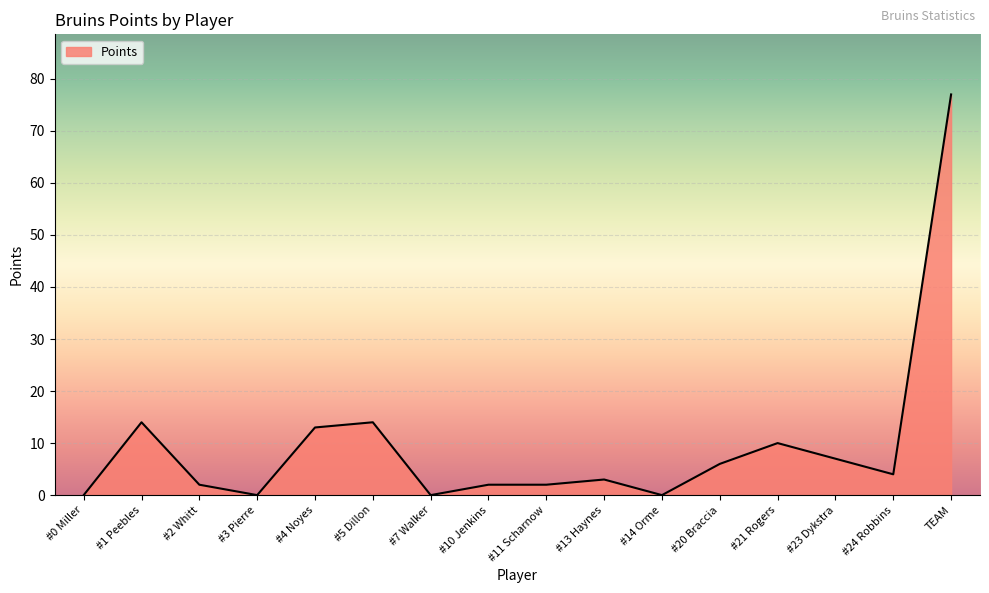

What is the difference between the maximum and minimum values?

77